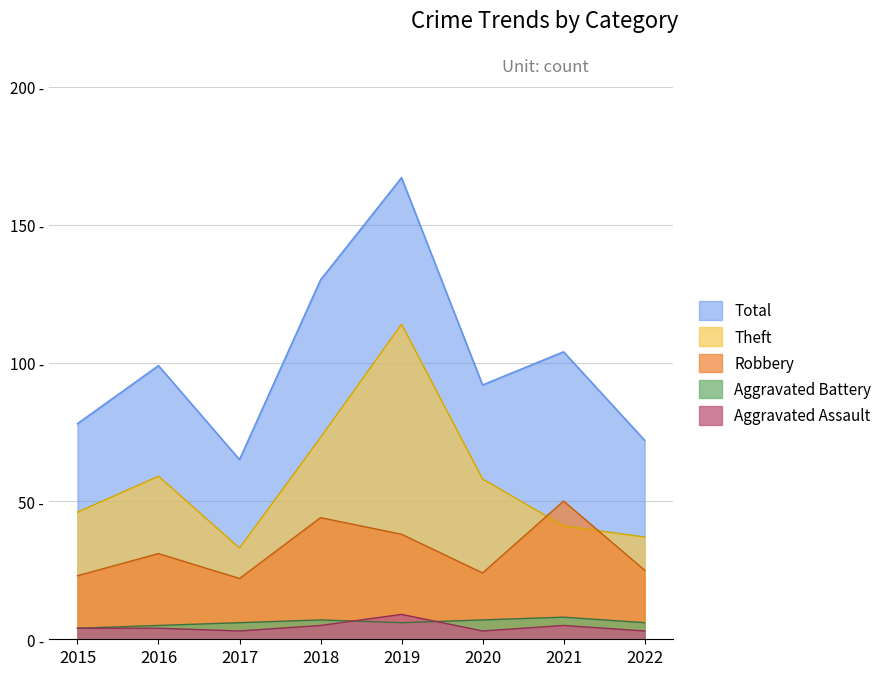

Between 2017 and 2021, which is larger?

2021